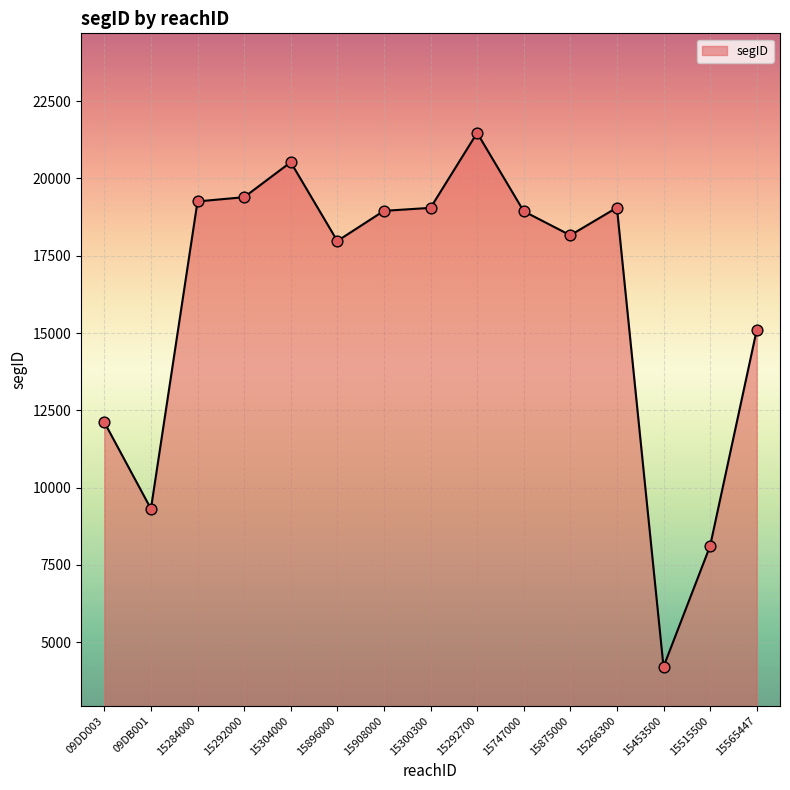

What is the change in value from 15266300 to 15453500?

-14859